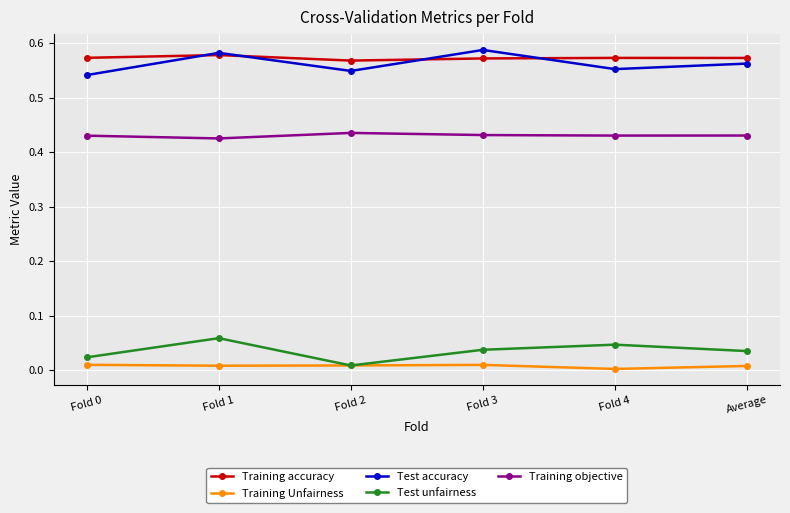

Is the value of Training accuracy at Fold 1 greater than the value of Test unfairness at Fold 0?

Yes